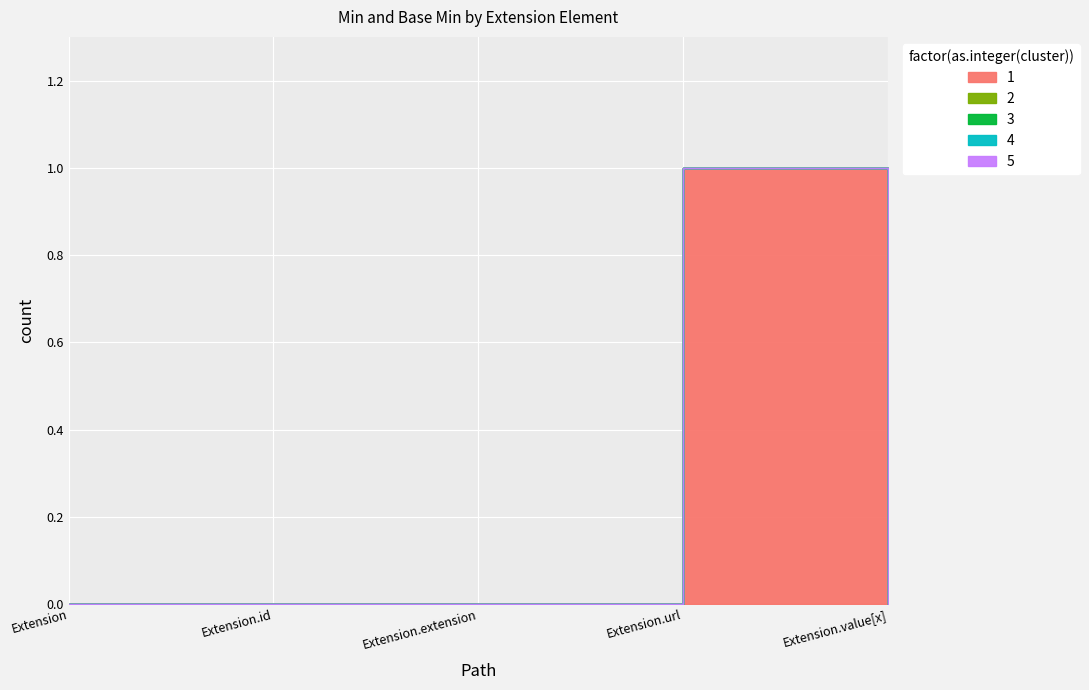

What is the label of the 3rd point from the left?

Extension.extension